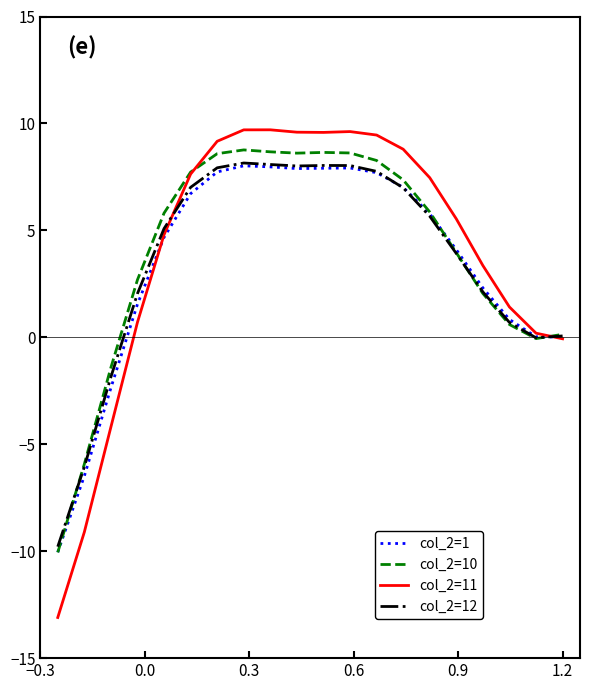

Which series has the largest range (max minus min)?

col_2=11